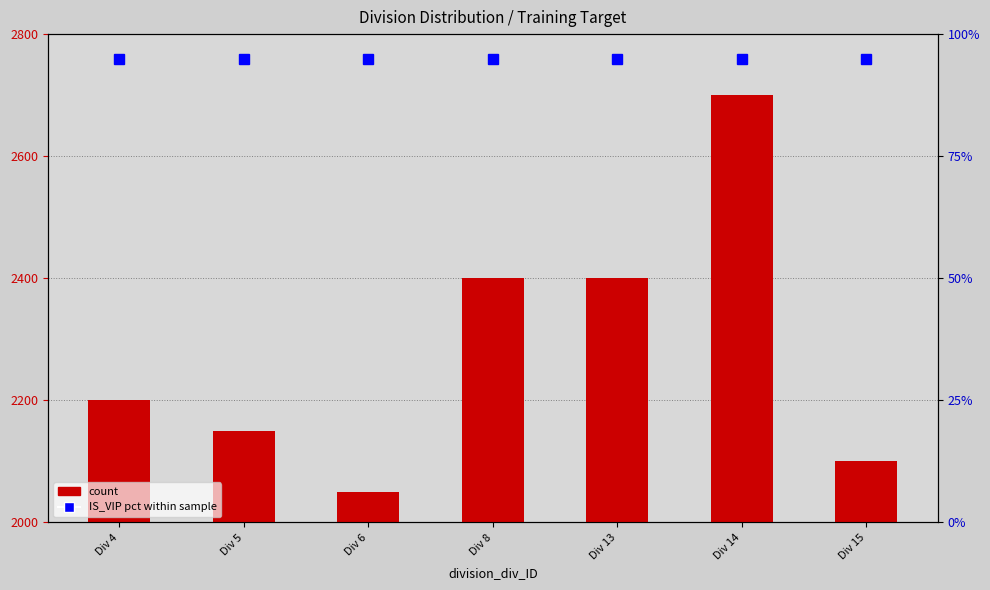

Where does the data first go above 2200?

Div 8